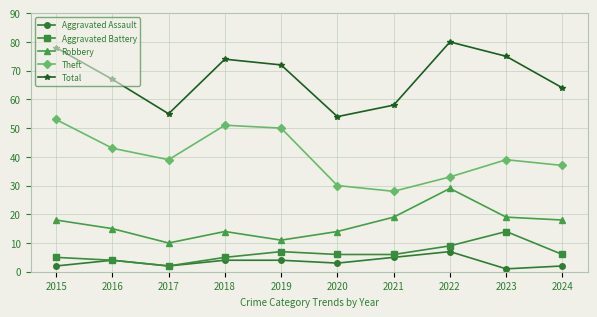

What is the difference between the second highest and minimum values in the Total series?

24